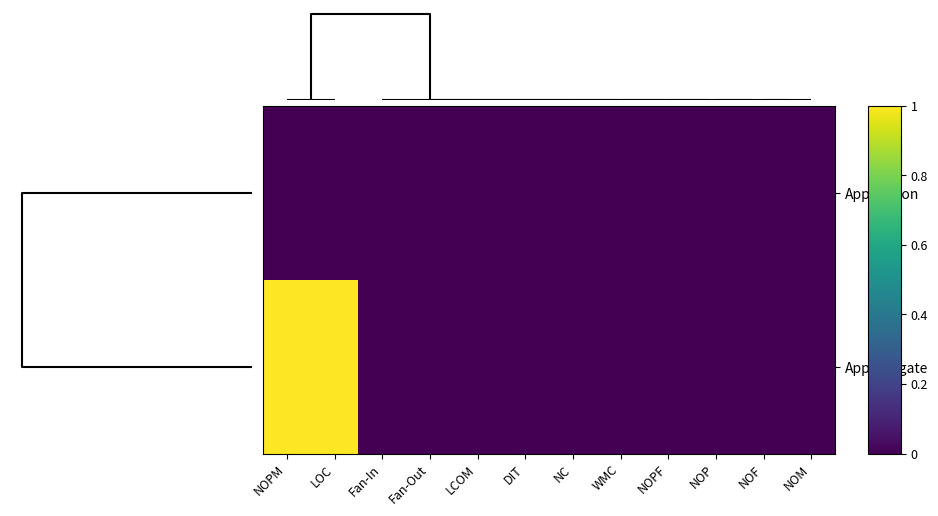

Which category has the highest value across all series?

NOPM